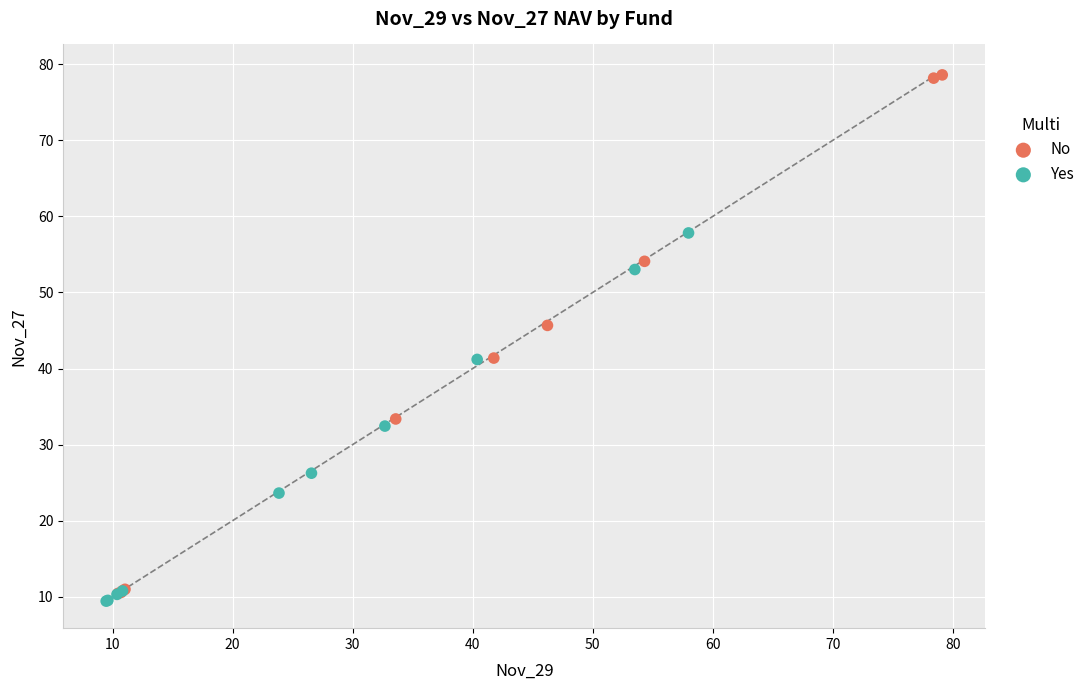

Which series reaches the minimum Y coordinate?

Yes